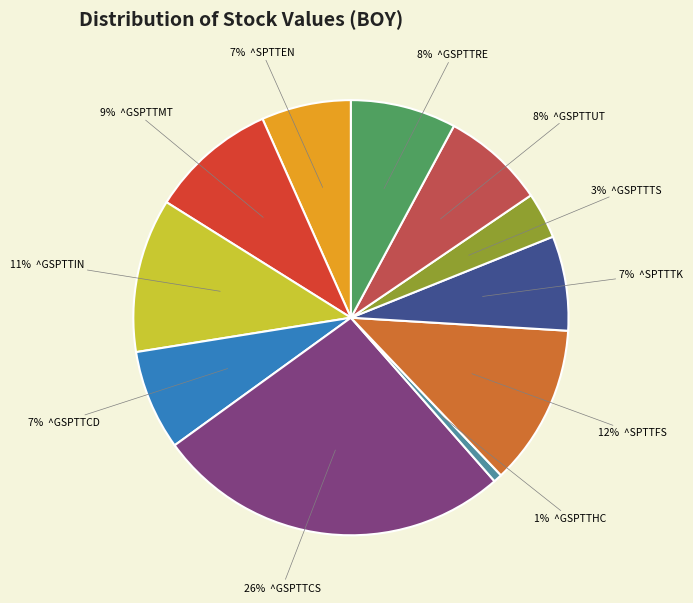

Does any single category account for the majority?

No